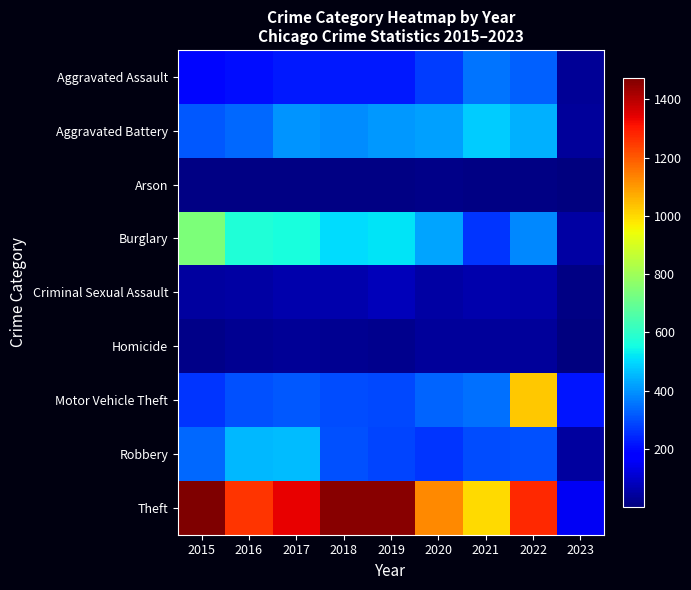

What is the greatest value displayed?

1474